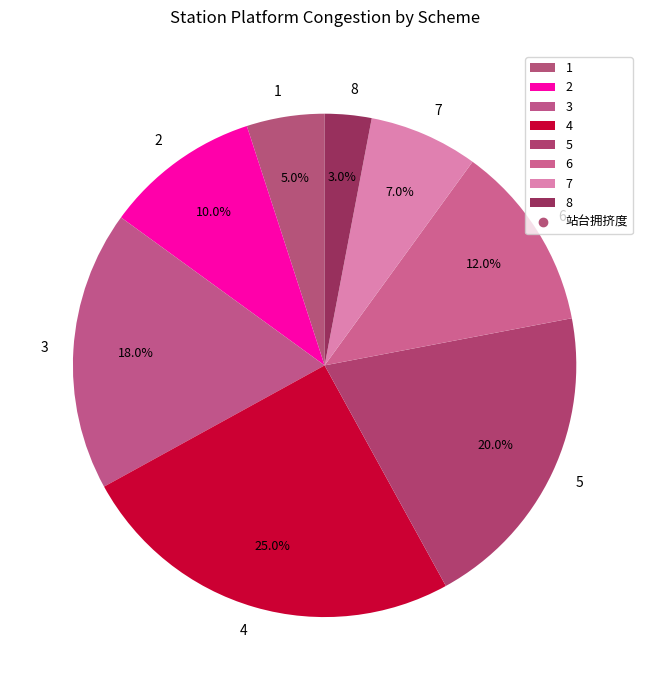

Rank the categories by value from highest to lowest.

4, 5, 3, 6, 2, 7, 1, 8